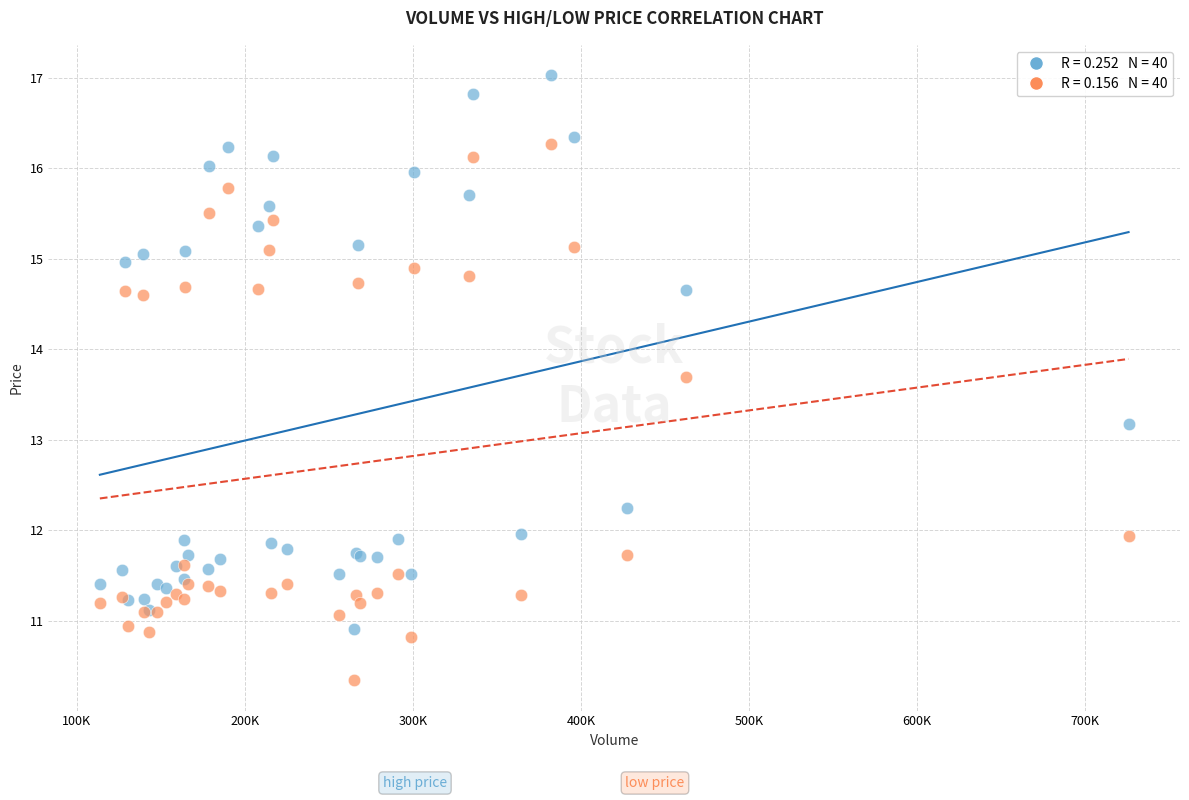

Across all series, what Y value is closest to 13?

13.2